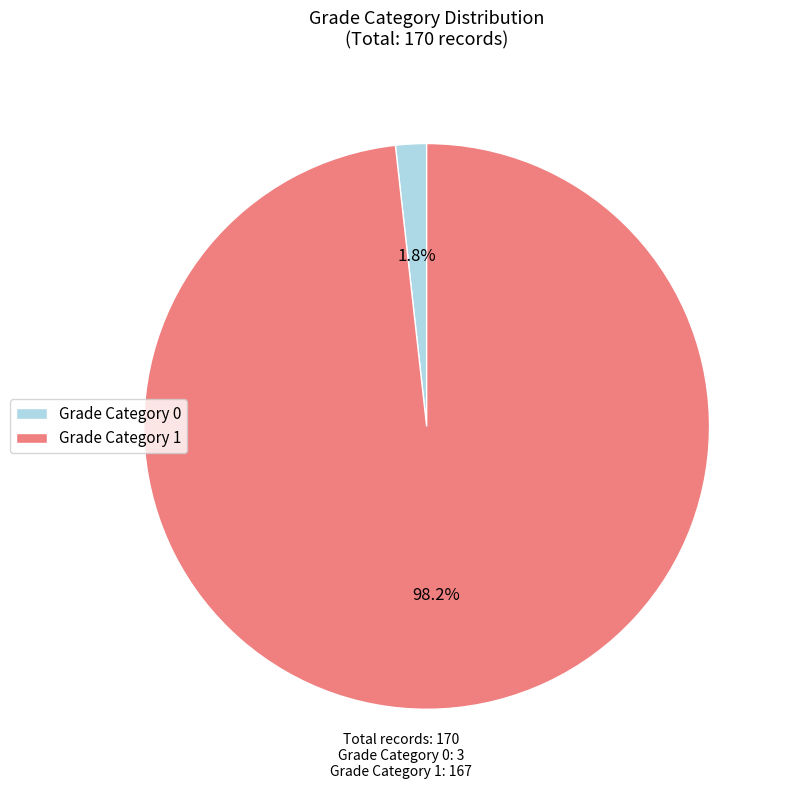

Count the number of slices in the pie.

2